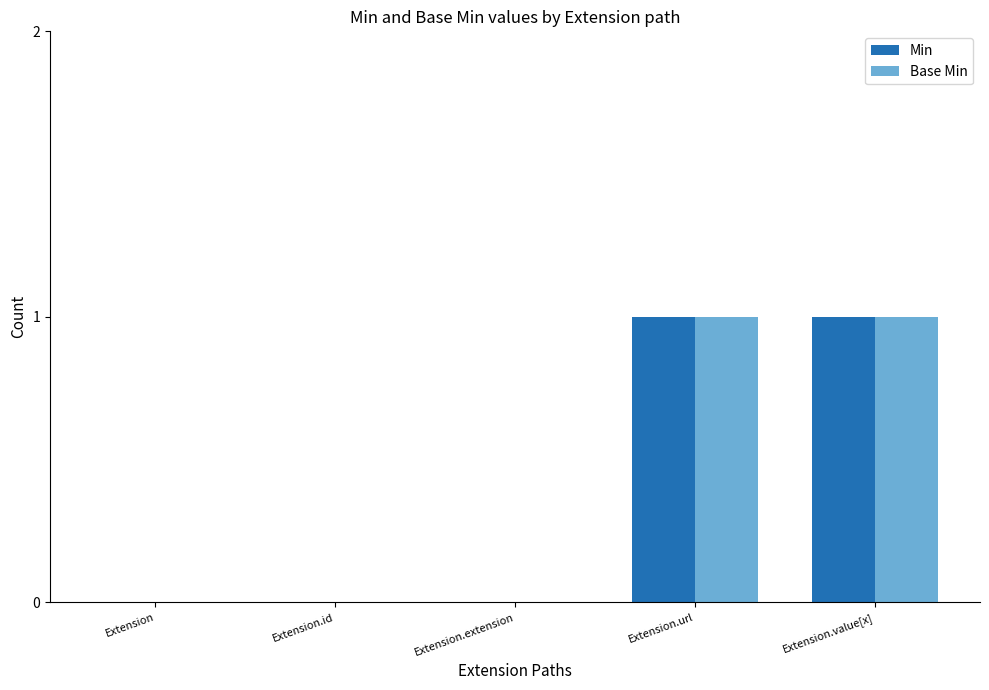

Is the value of Min at Extension greater than the value of Base Min at Extension.url?

No